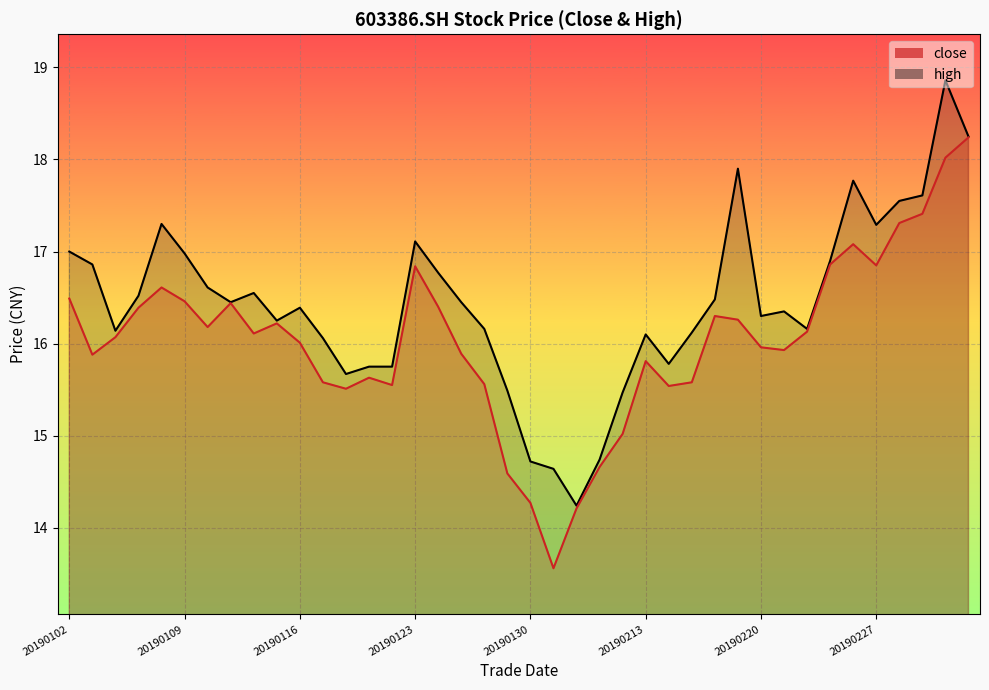

What is the total value across all series at 20190111?

32.9